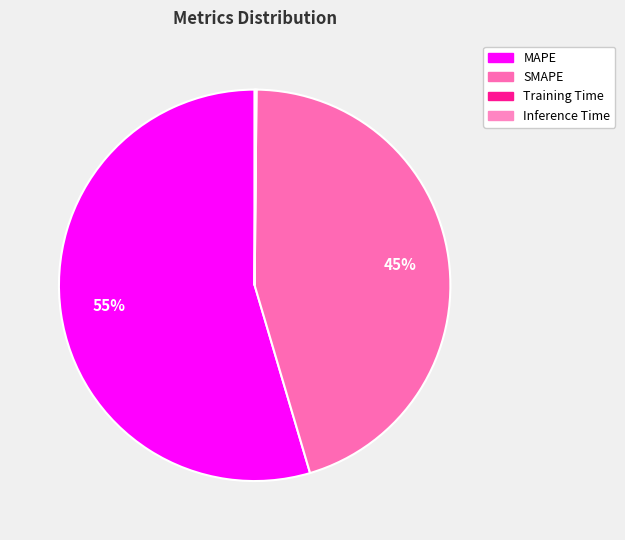

Is it true that MAPE is 67% of the pie?

False